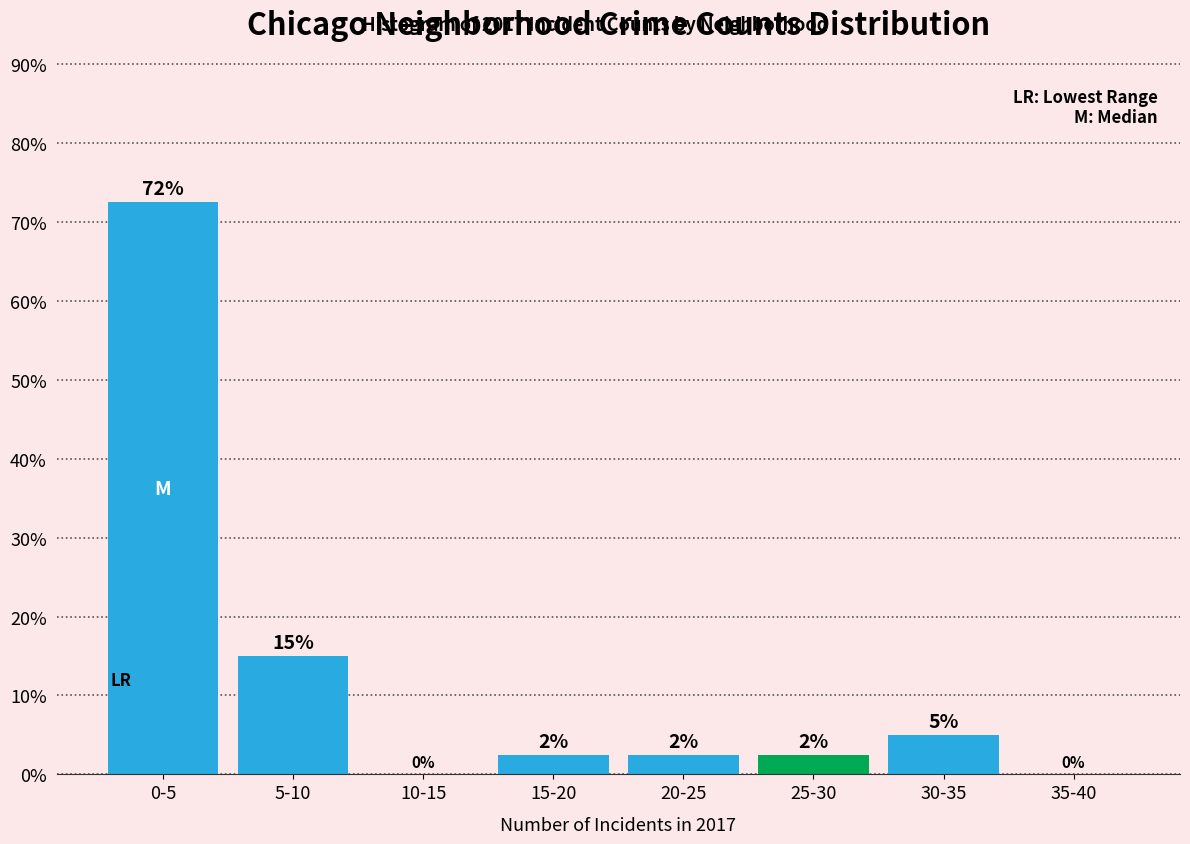

Is it true that the value at 25-30 is 2.5?

True